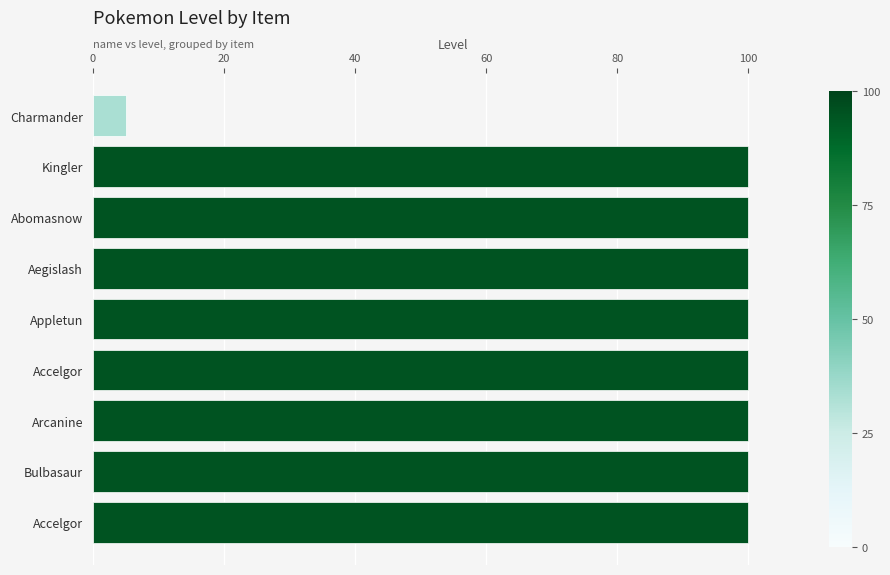

How many series are shown in this chart?

1